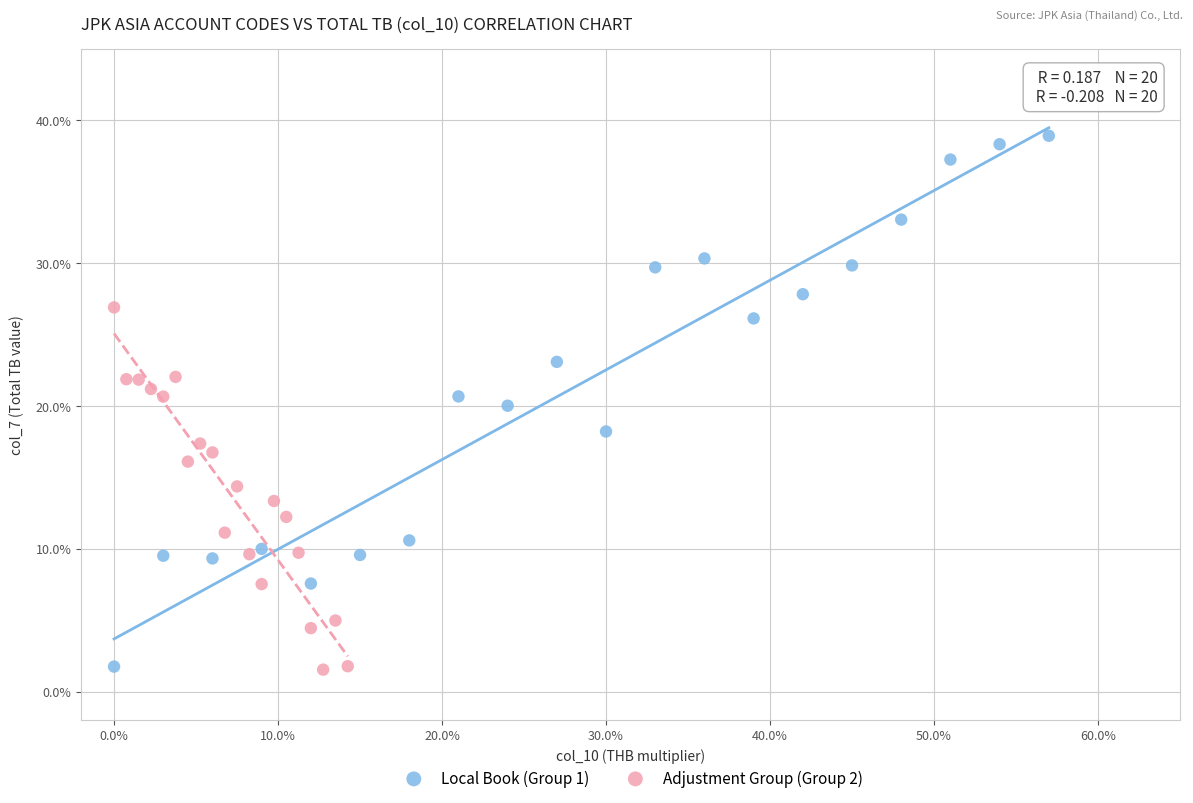

Which series has the widest spread of Y values?

Local Book (Group 1)